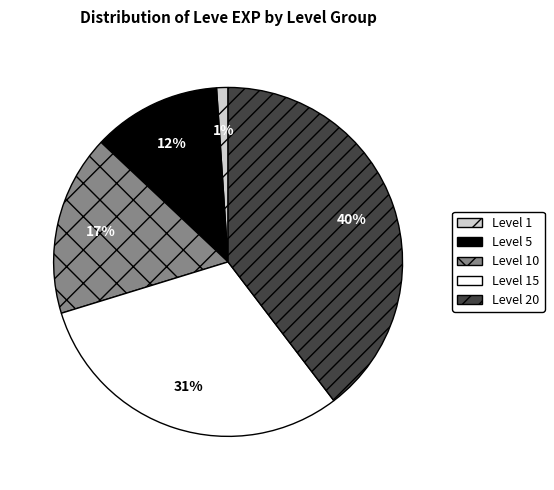

To the nearest percent, what is the difference between the largest and smallest slice percentages?

39%